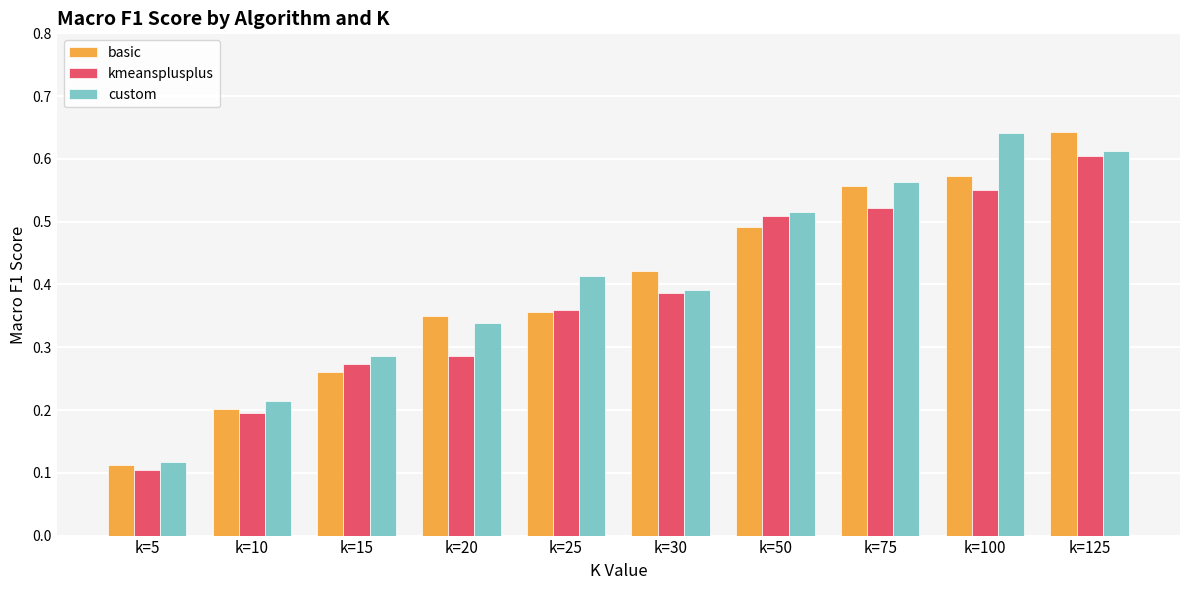

What is the sum of the kmeansplusplus values at k=100 and k=30?

0.9